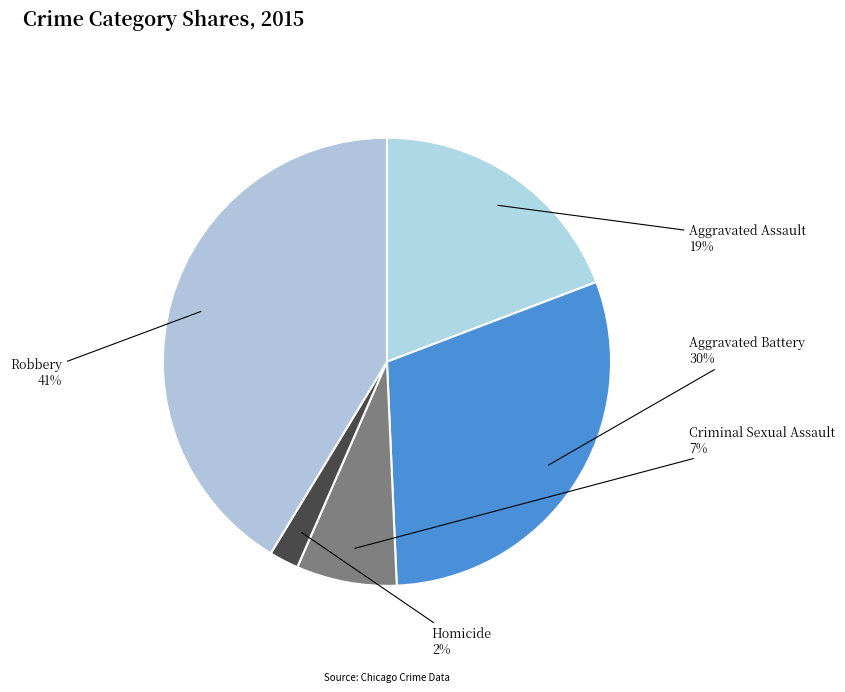

Count the number of slices in the pie.

5